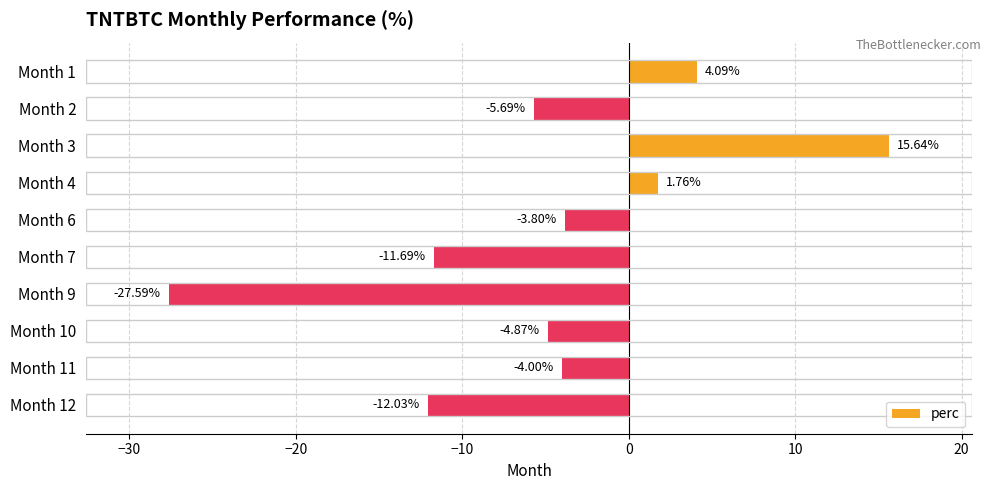

Between Month 10 and Month 1, which is larger?

Month 1